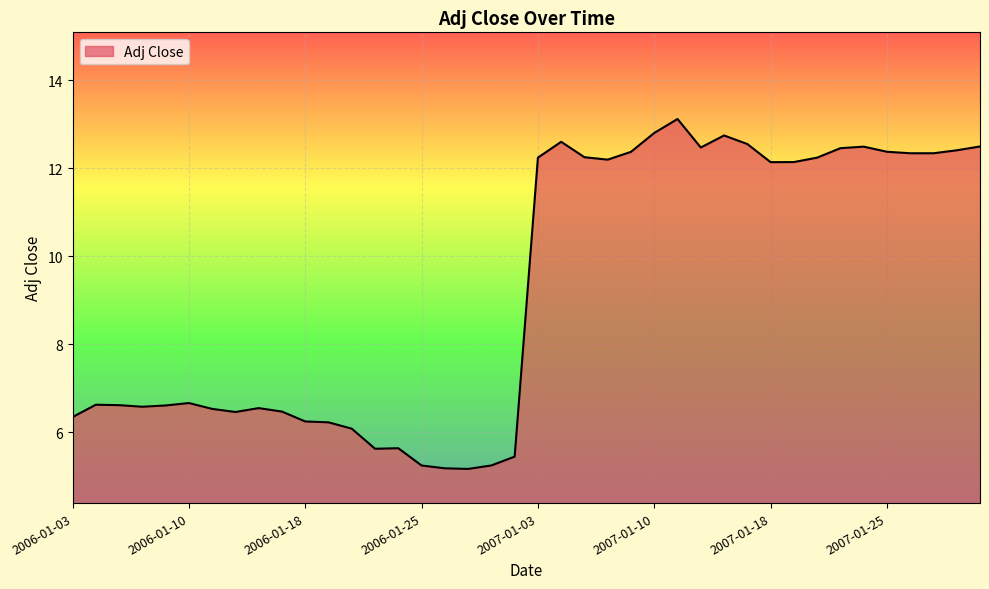

What is the difference between the maximum and minimum values?

7.9